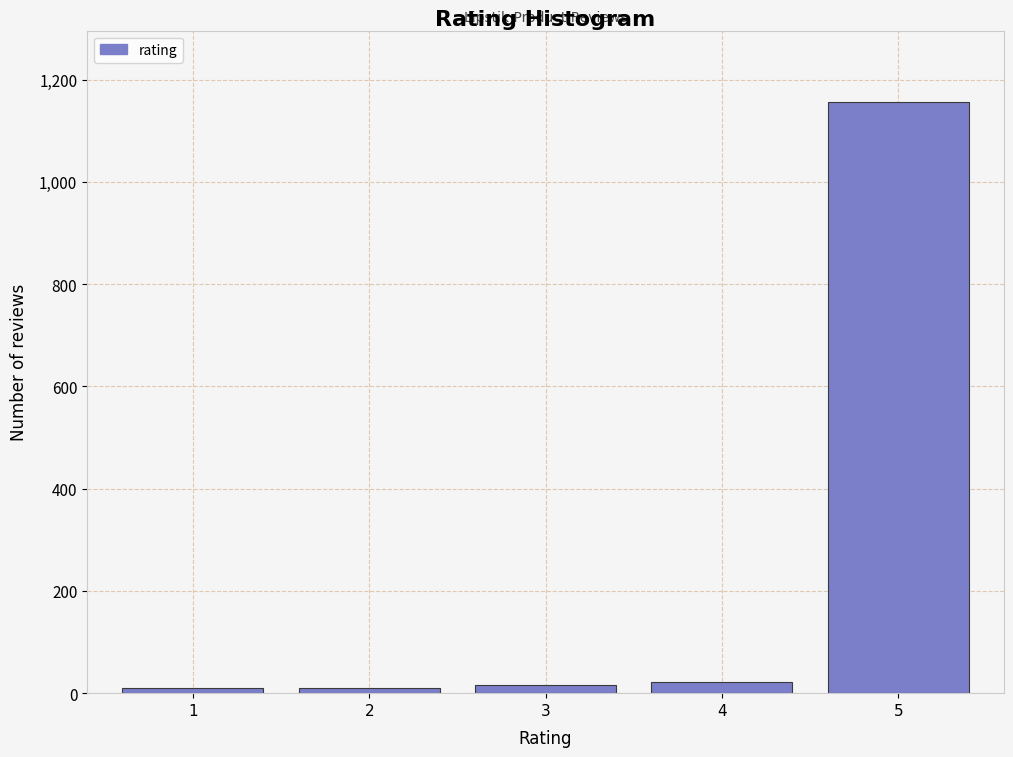

The value at 5 is 693. True or false?

False